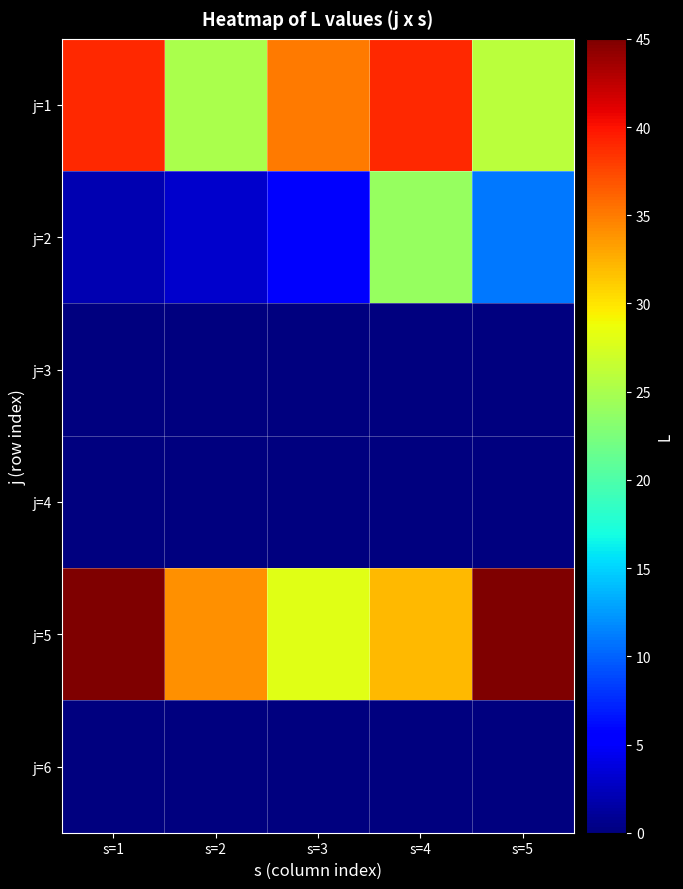

Between s=3 and s=2, which is larger?

s=3